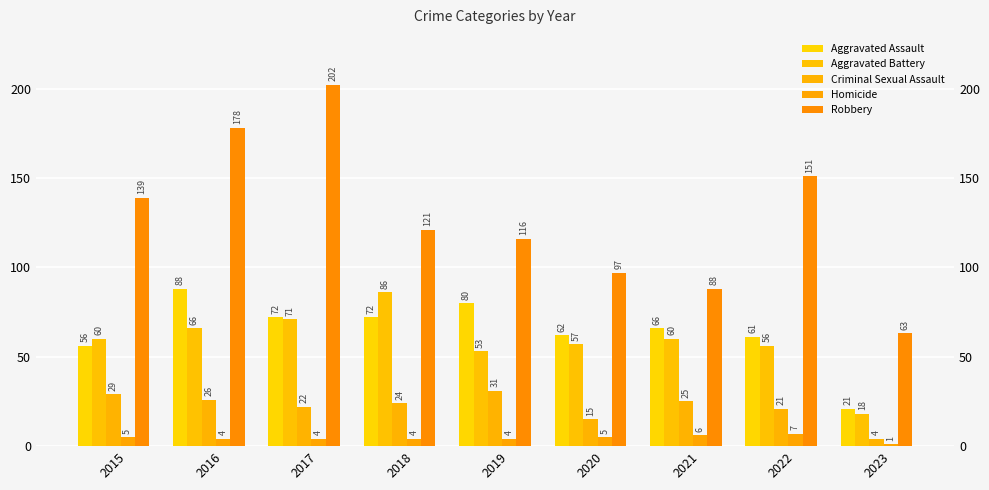

Reading right to left, extract all data points from this chart.

Aggravated Assault: 2023=21	2022=61	2021=66	2020=62	2019=80	2018=72	2017=72	2016=88	2015=56
Aggravated Battery: 2023=18	2022=56	2021=60	2020=57	2019=53	2018=86	2017=71	2016=66	2015=60
Criminal Sexual Assault: 2023=4	2022=21	2021=25	2020=15	2019=31	2018=24	2017=22	2016=26	2015=29
Homicide: 2023=1	2022=7	2021=6	2020=5	2019=4	2018=4	2017=4	2016=4	2015=5
Robbery: 2023=63	2022=151	2021=88	2020=97	2019=116	2018=121	2017=202	2016=178	2015=139